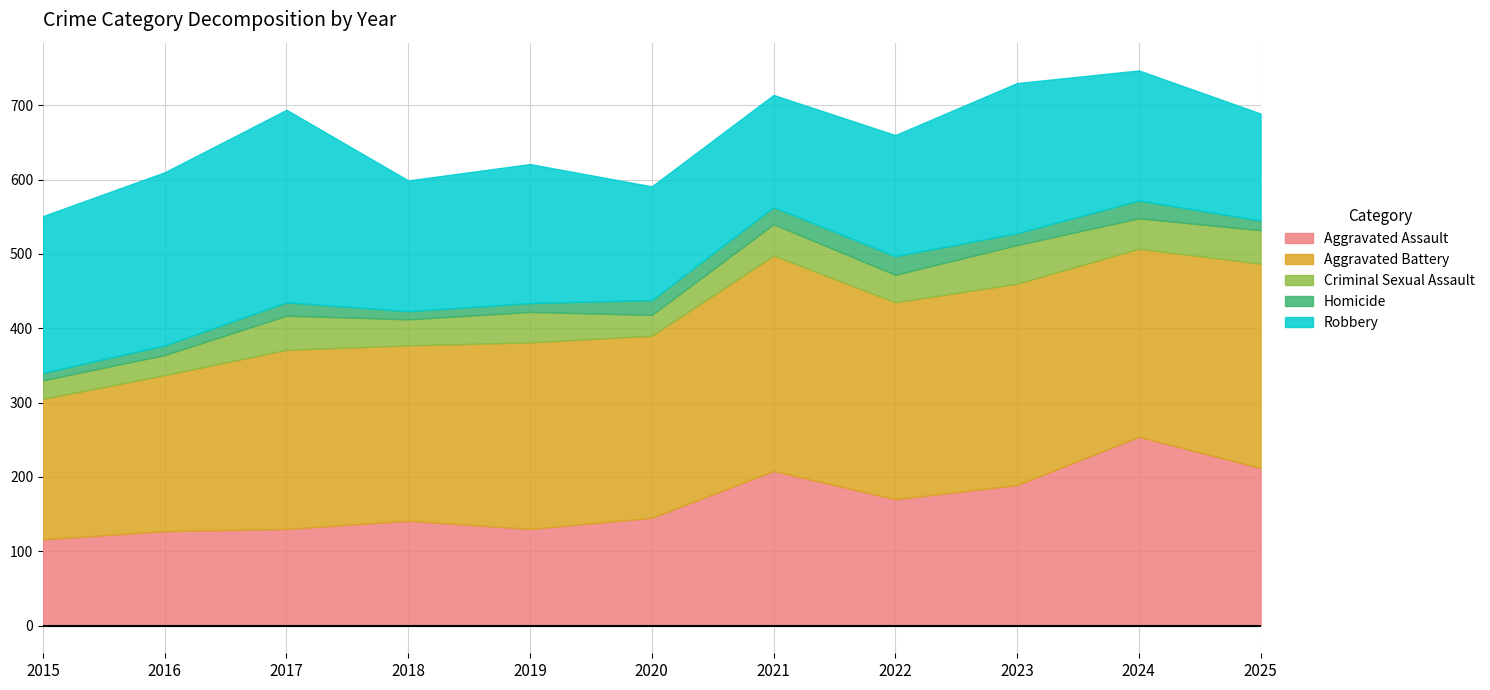

Between 2016 and 2018, which series saw the biggest shift?

Robbery